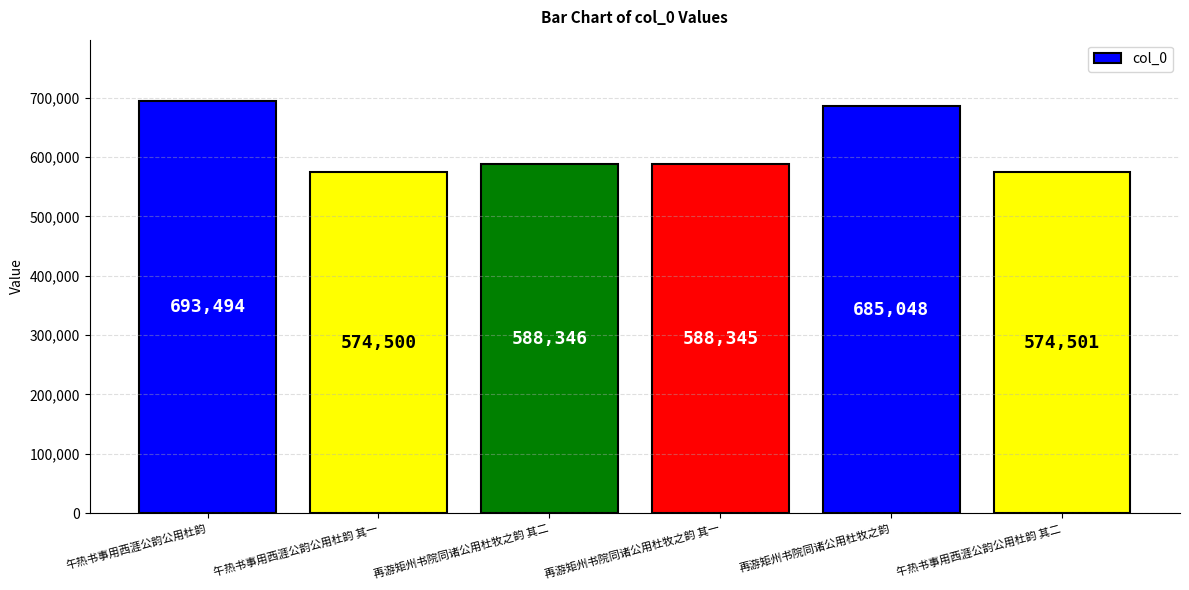

Where does the data first go above 588346?

午热书事用西涯公韵公用杜韵